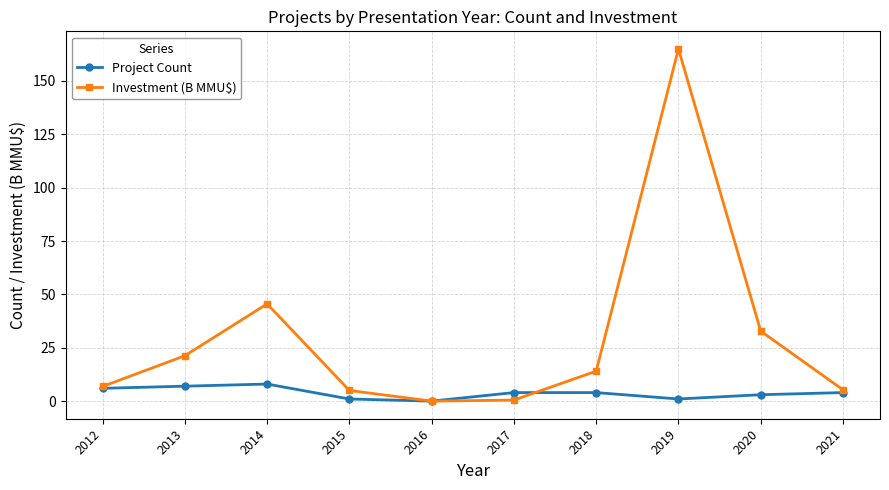

Read the Investment (B MMU$) value at 2018.

14.0